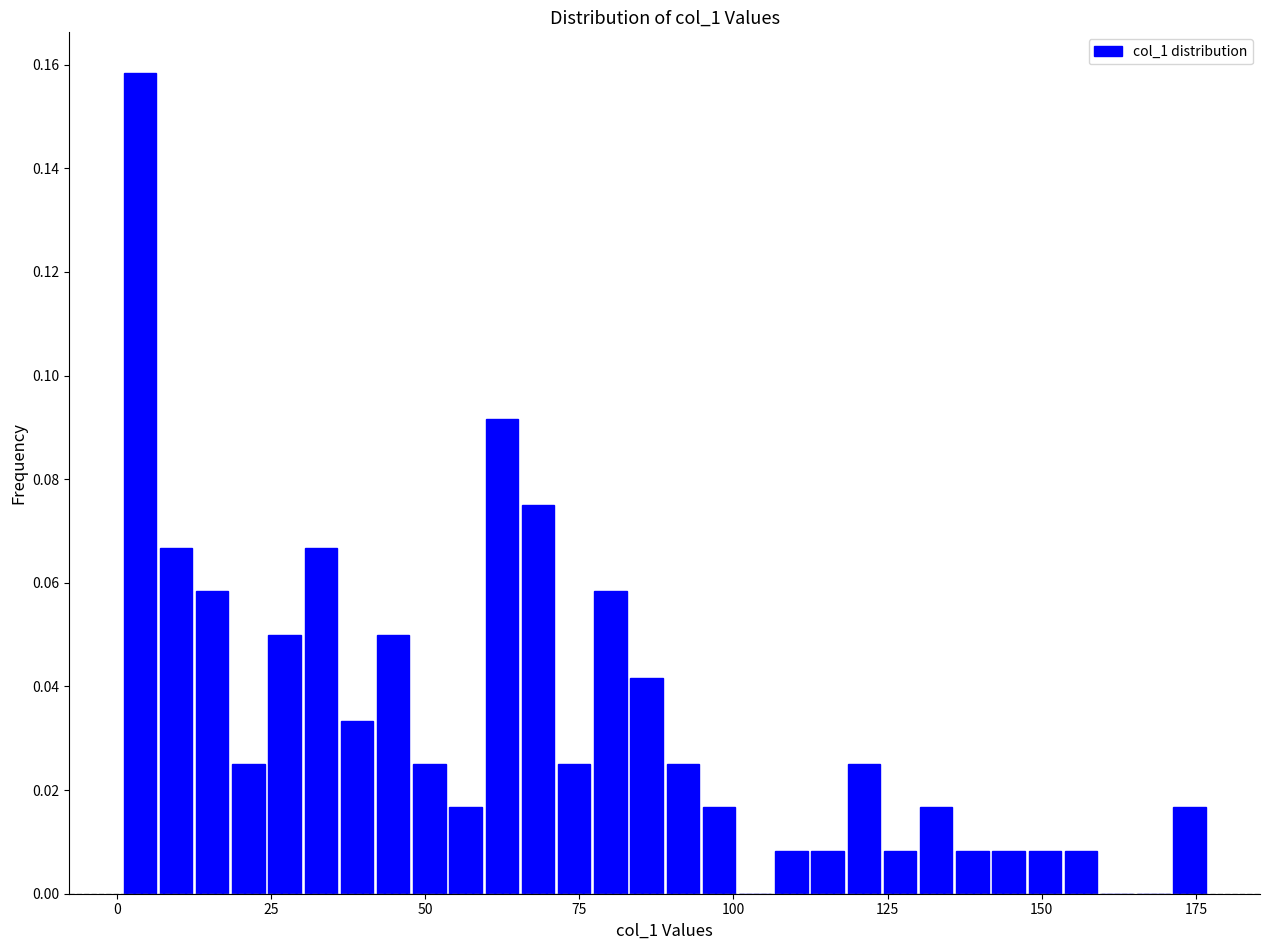

Around what value on the x-axis is the tallest bar? Give the approximate position of its centre, as read against the axis.

5